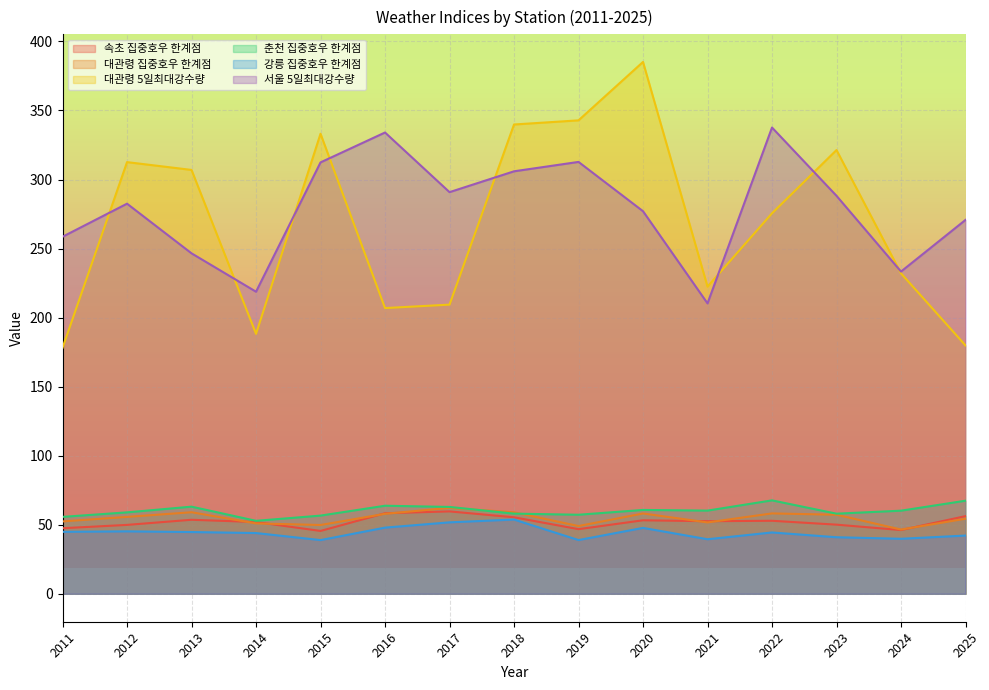

Where do 춘천 집중호우 한계점 and 대관령 집중호우 한계점 first cross each other?

2017 and 2018